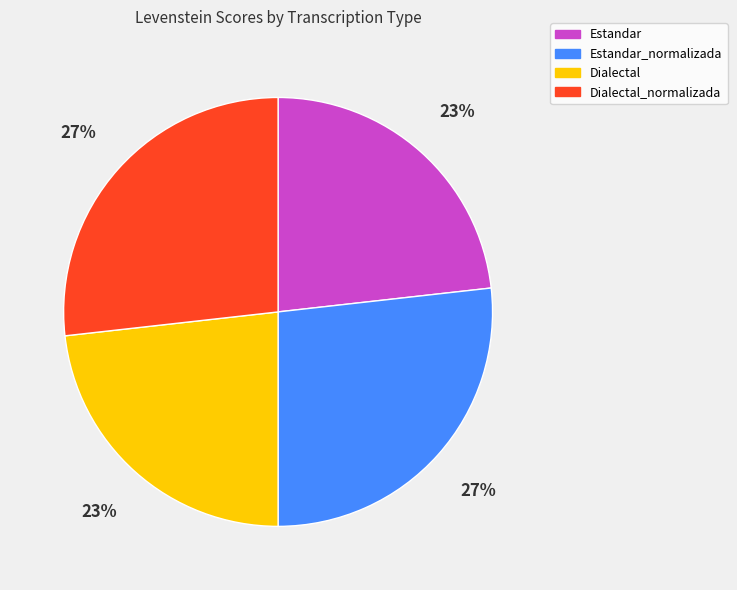

Approximately how many times larger is the value at Estandar_normalizada compared to Estandar?

1.2